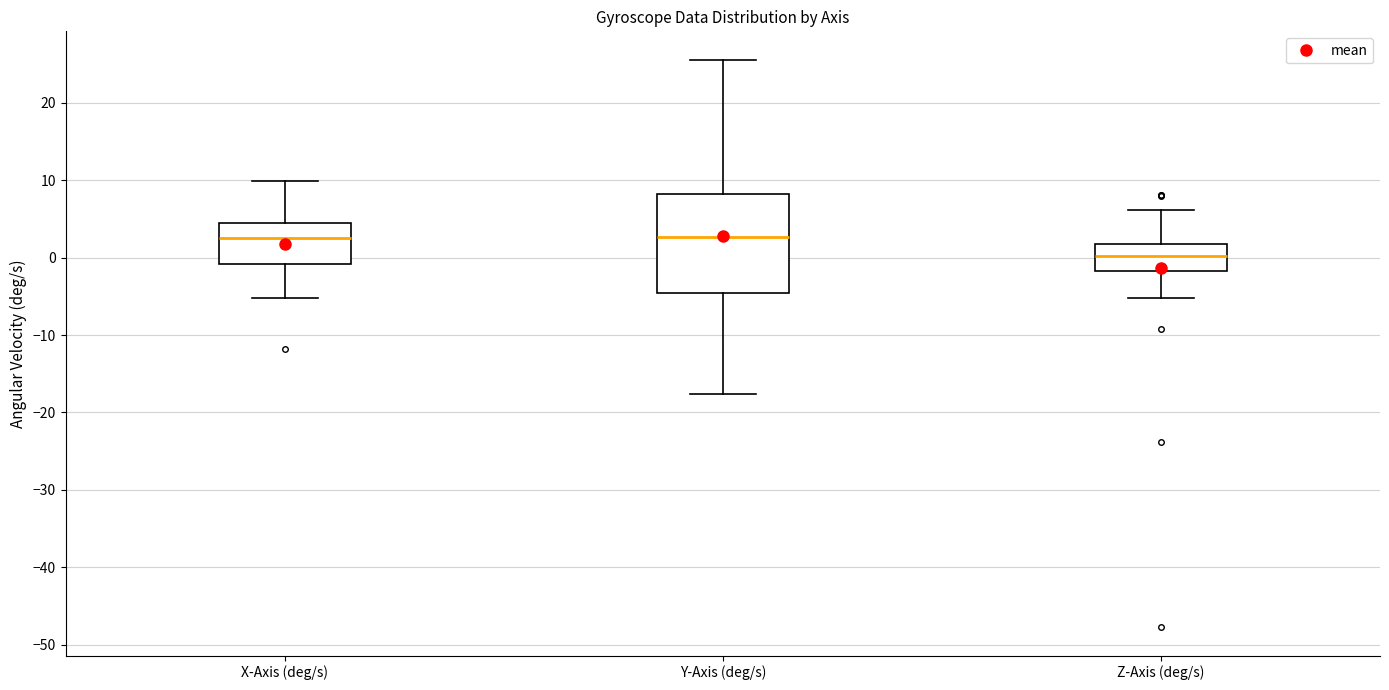

Reading left to right, transcribe this box plot: for each box, give where its median line is, the range the box spans, and where its two whiskers end, as read against the y-axis. The values are not printed on the chart, so give them approximately, as read against the axis.

X-Axis (deg/s): median 3, box -1 to 4, whiskers -5 to 10
Y-Axis (deg/s): median 3, box -5 to 8, whiskers -18 to 26
Z-Axis (deg/s): median 0, box -2 to 2, whiskers -5 to 6